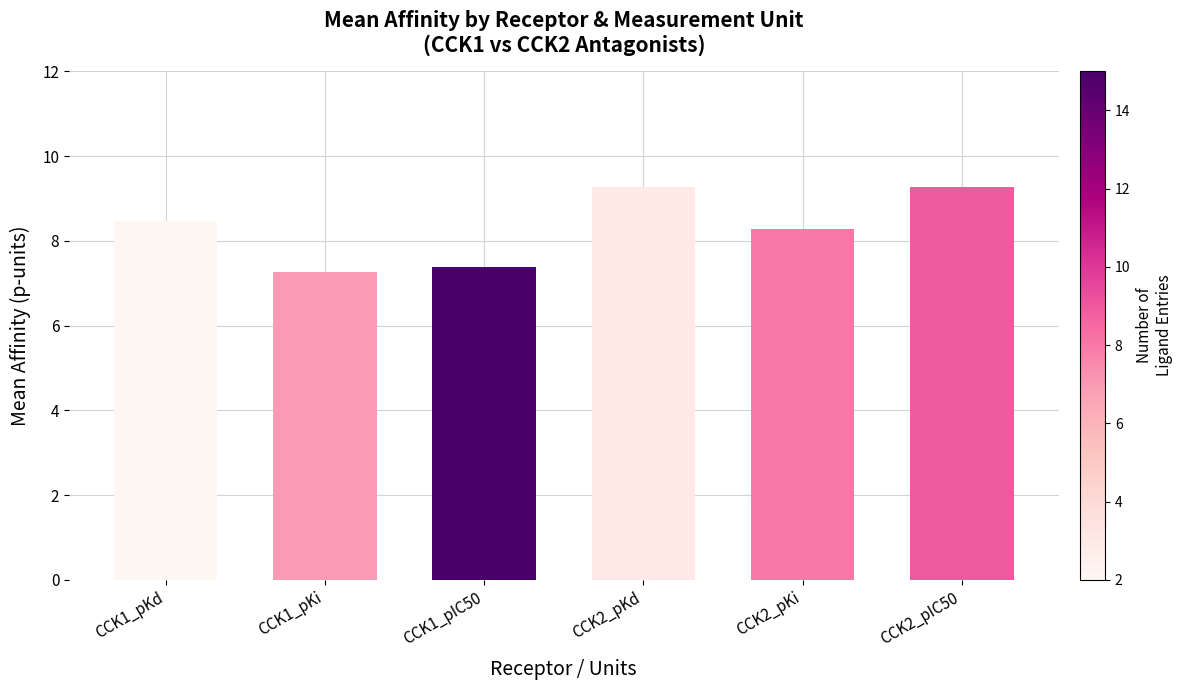

List the labels in order of value, largest first.

CCK2_pKd, CCK2_pIC50, CCK1_pKd, CCK2_pKi, CCK1_pIC50, CCK1_pKi